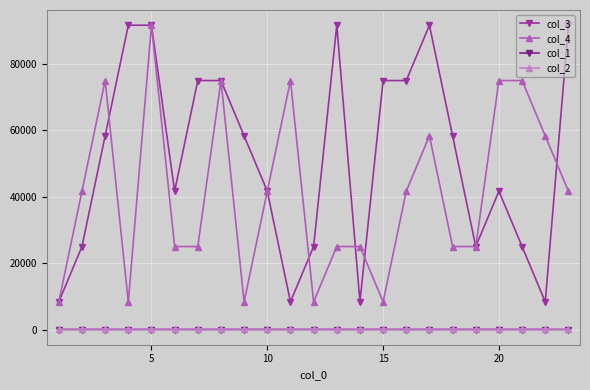

What is the minimum value for col_3?

8333.3